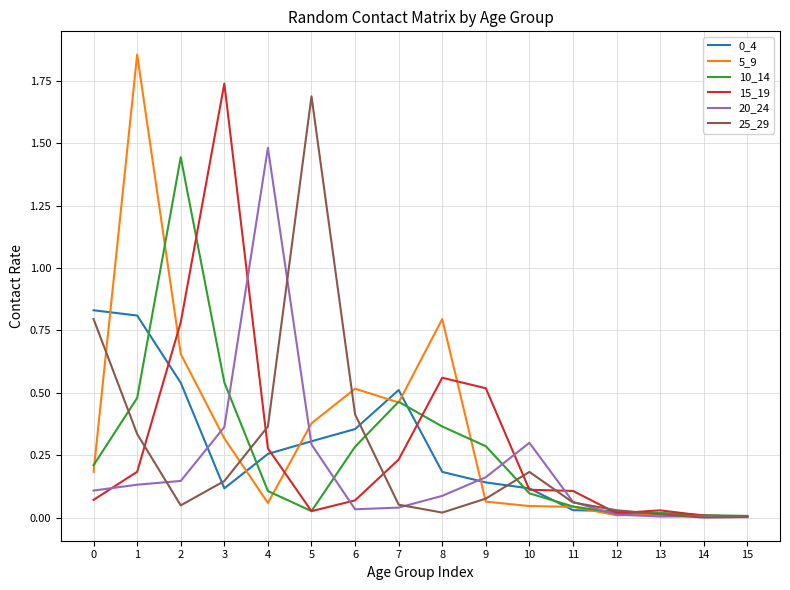

What is the total value across all series at 4?

2.5